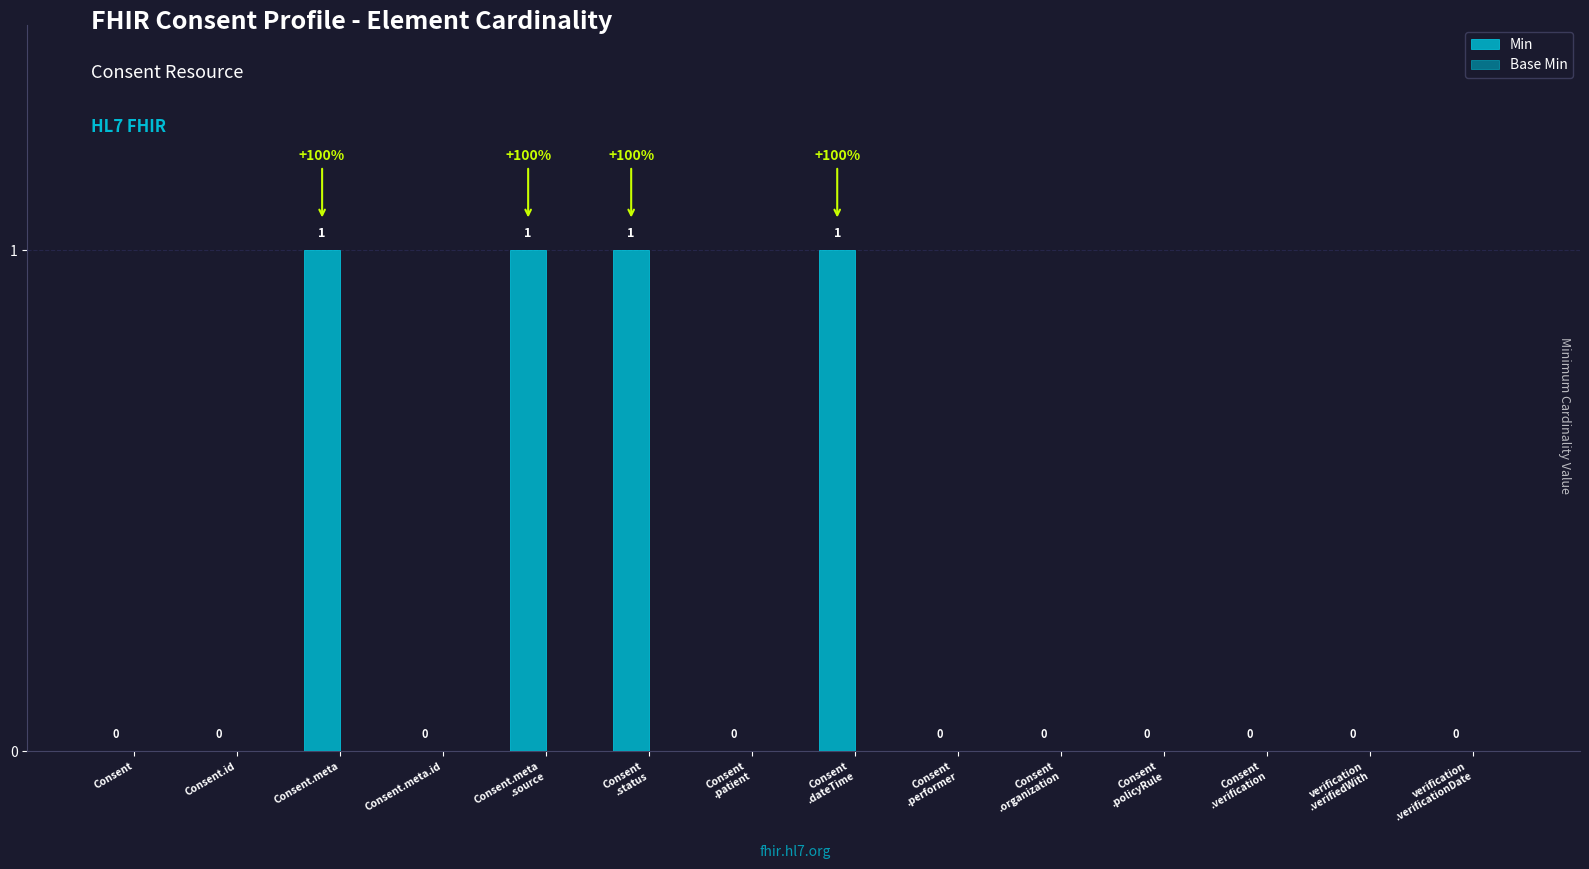

How many values are between 0 and 1?

14